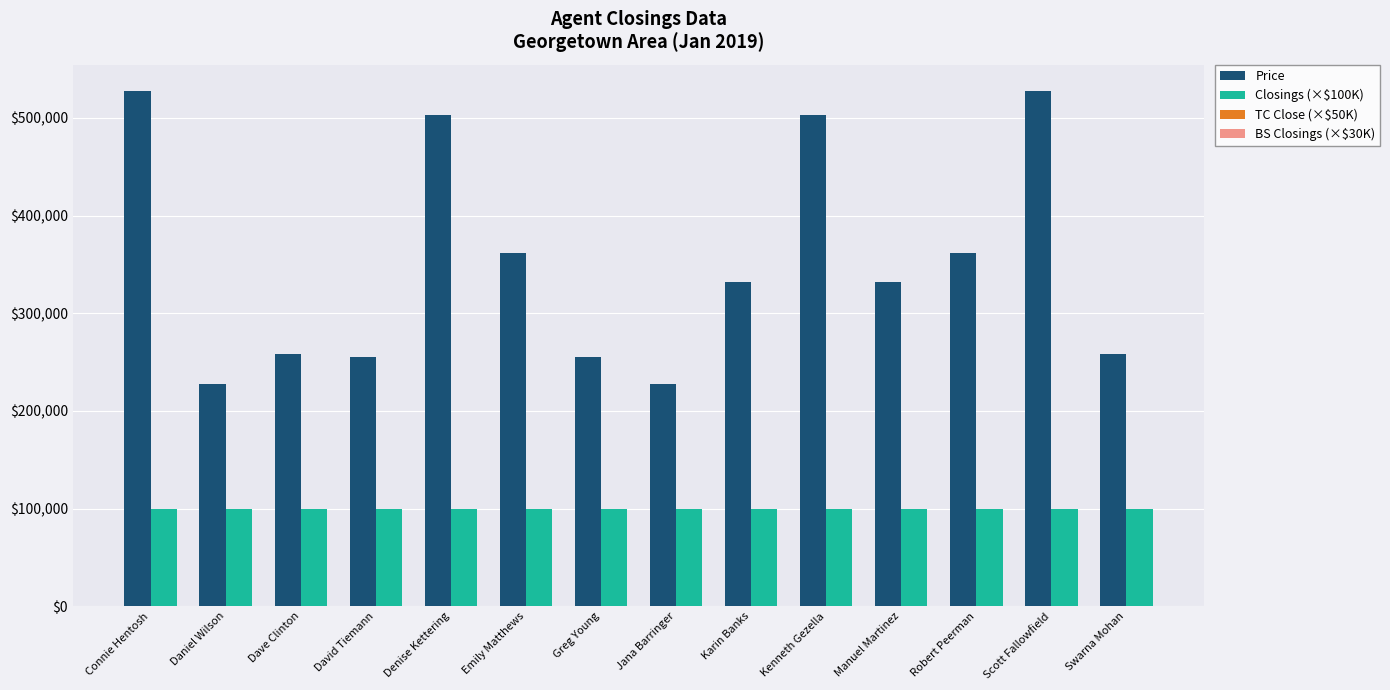

What is the label of the 12th bar from the right?

Dave Clinton